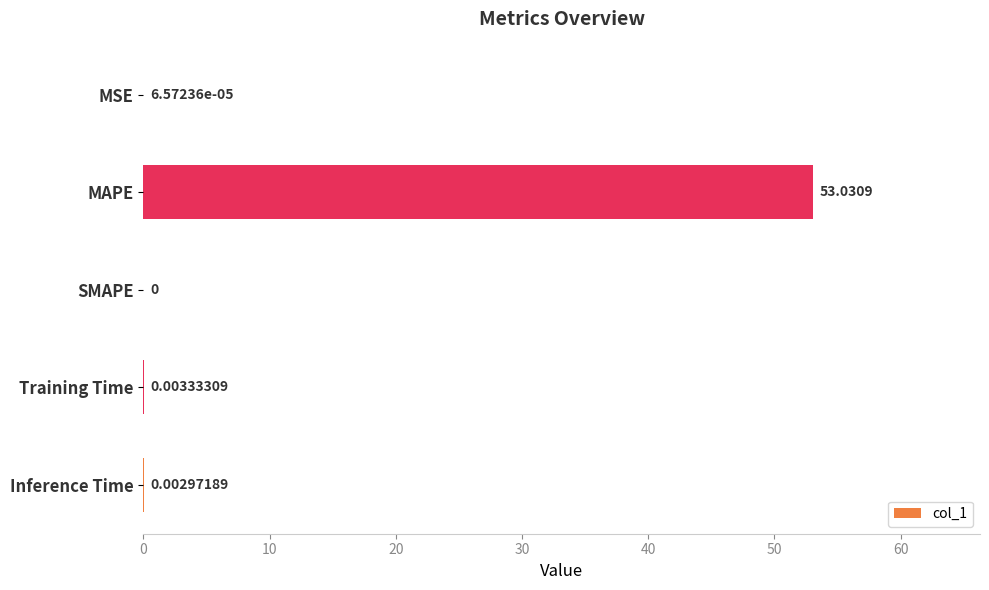

At which label is the value closest to 26?

Training Time